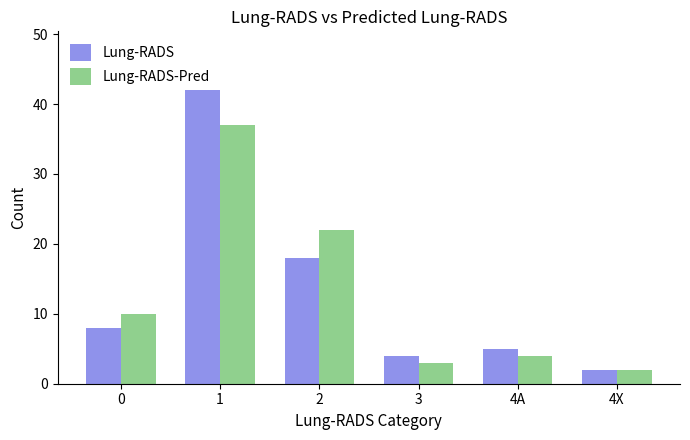

Which category has the highest value in the Lung-RADS-Pred series?

1